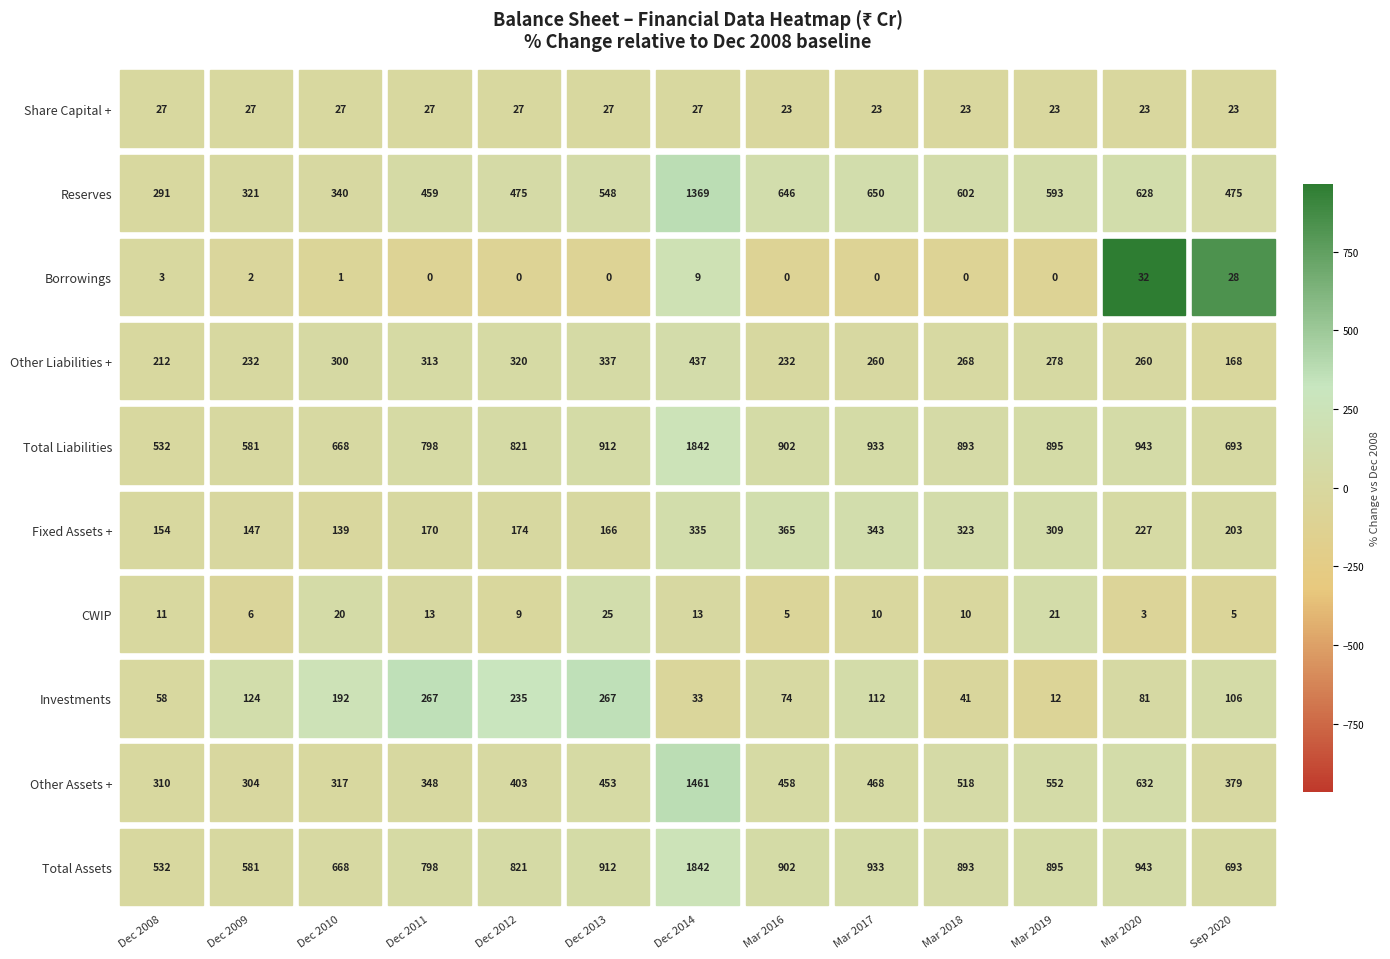

What is the sum of the Other Liabilities + values at 10 and 7?

510